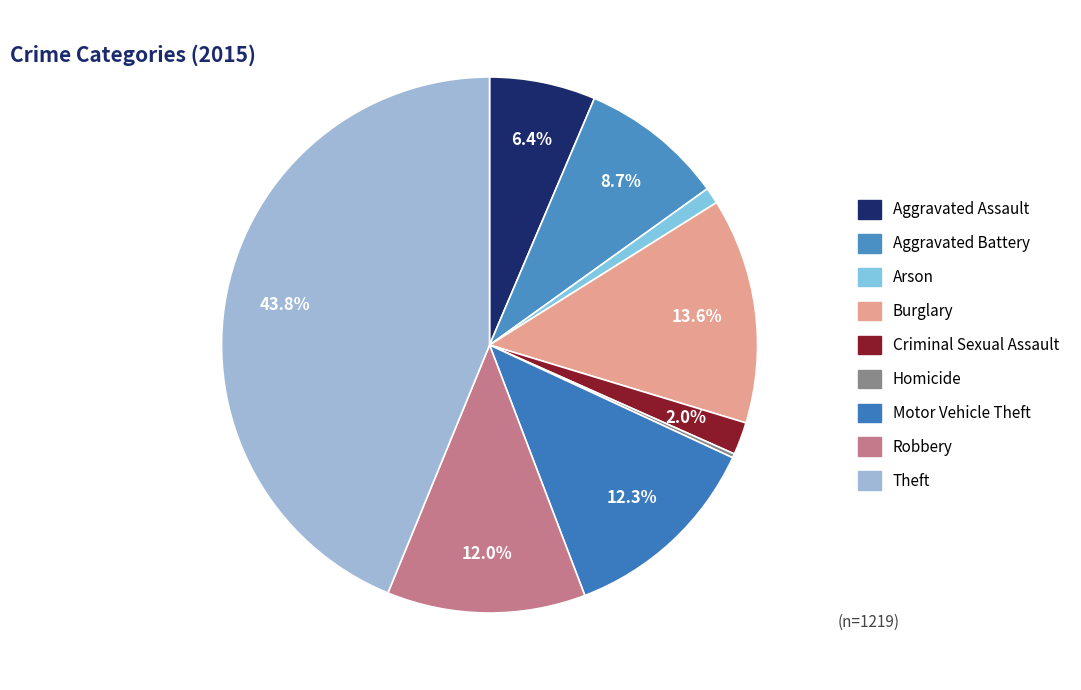

Does Aggravated Battery represent more than half of the total?

No